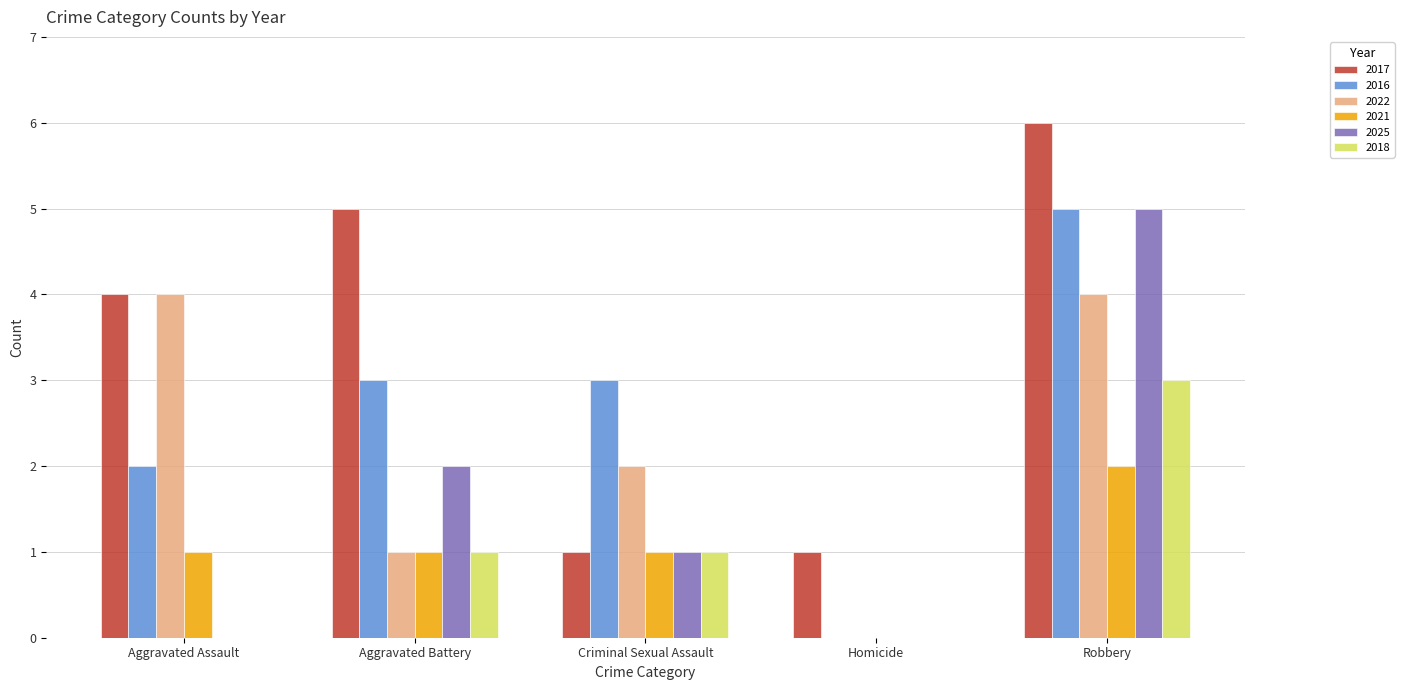

How many positive values does the 2016 series have?

4